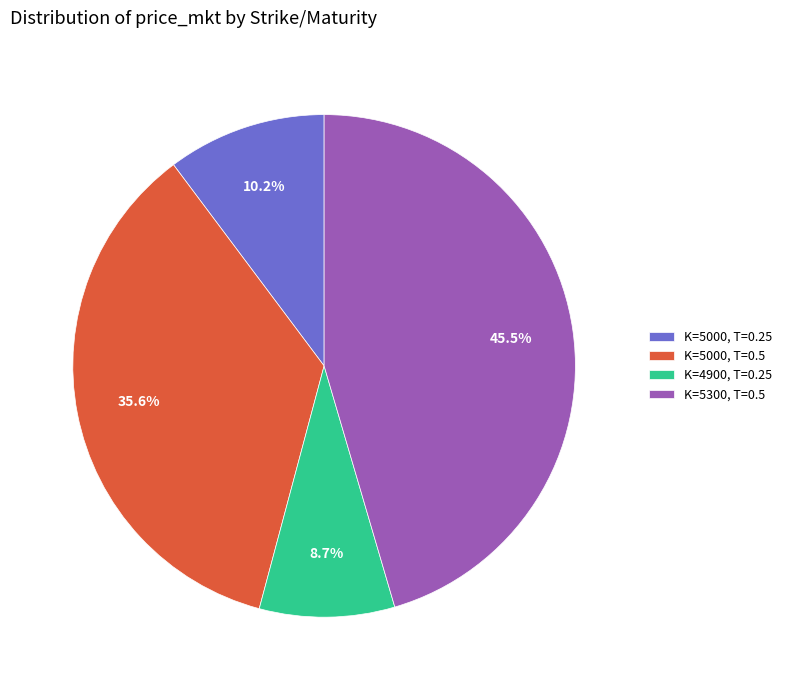

What is the smallest slice in the pie chart?

K=4900, T=0.25